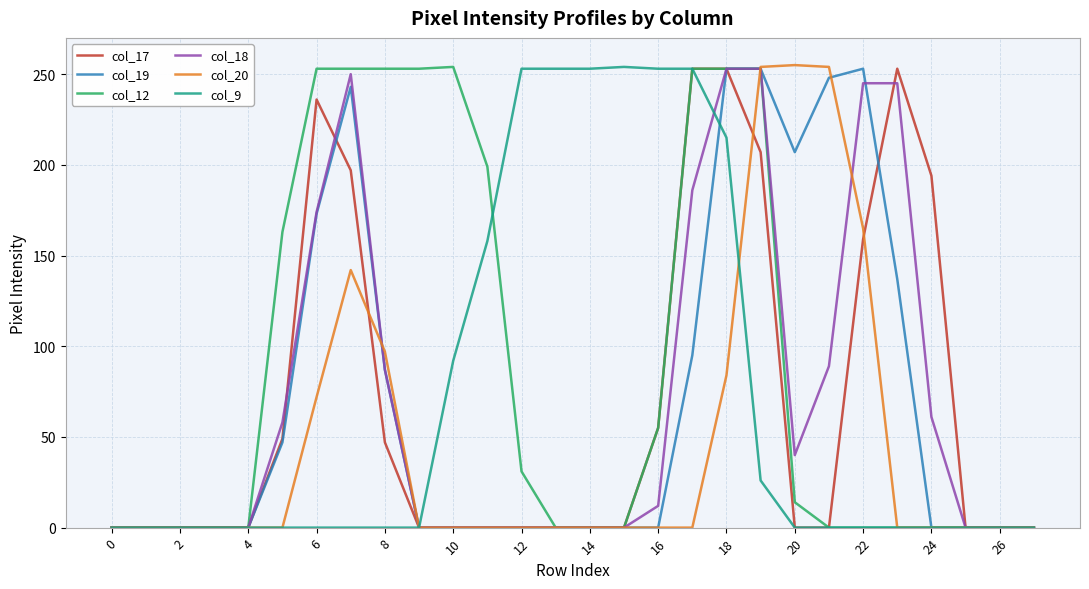

What is the maximum value shown in the chart?

255